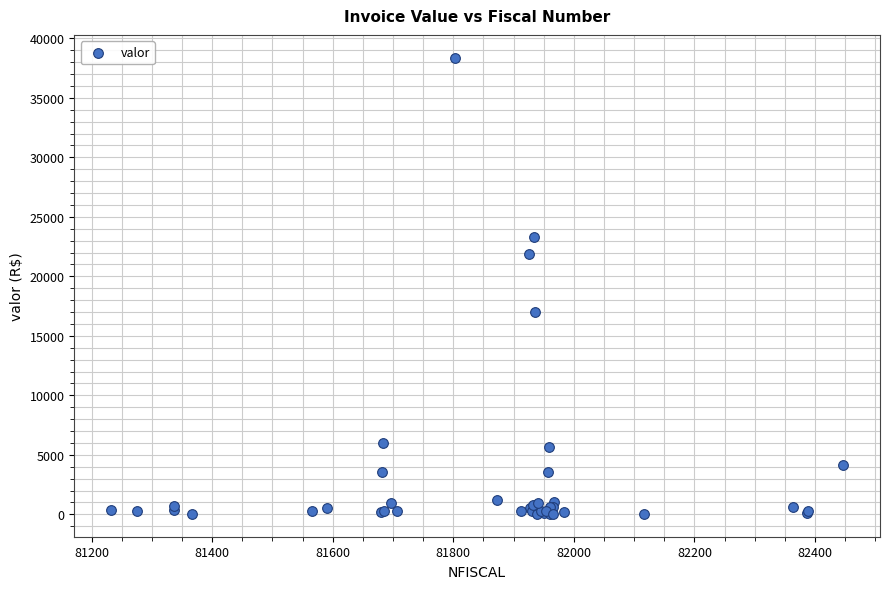

What Y value in the scatter plot is closest to 19205?

17000.0